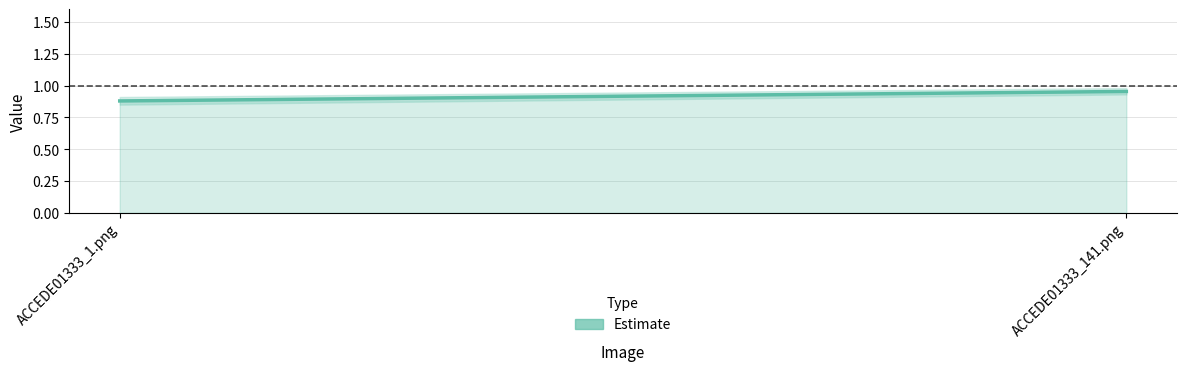

Between ACCEDE01333_1.png and ACCEDE01333_141.png, which is larger?

ACCEDE01333_141.png